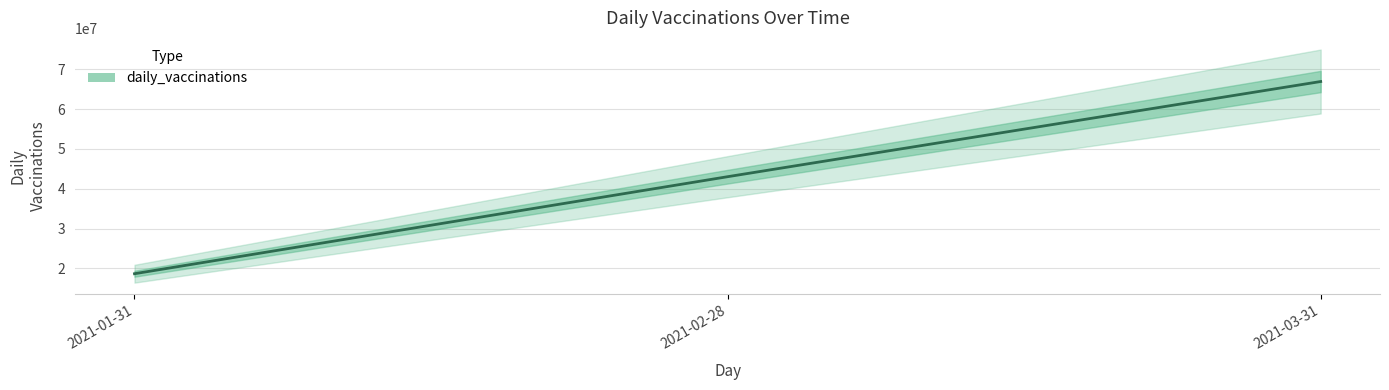

Which has a higher value, 2021-03-31 or 2021-01-31?

2021-03-31